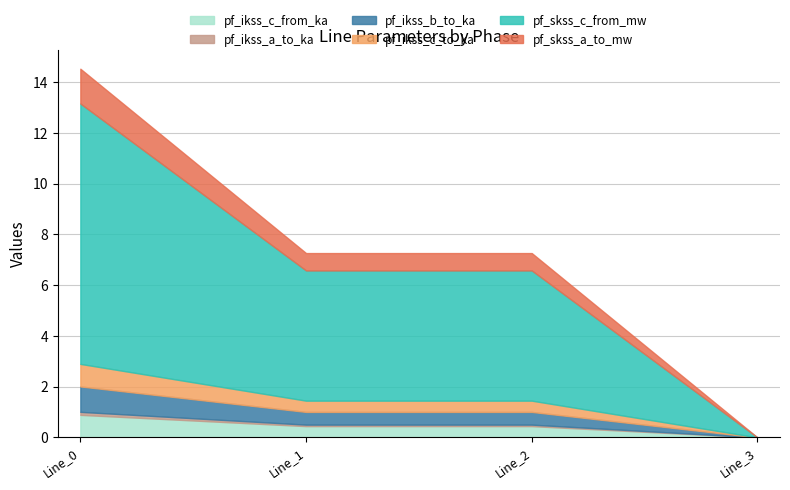

Reading left to right, extract all data points from this chart.

pf_ikss_c_from_ka: Line_0=0.9	Line_1=0.4	Line_2=0.4	Line_3=0.0
pf_ikss_a_to_ka: Line_0=0.1	Line_1=0.1	Line_2=0.1	Line_3=0.0
pf_ikss_b_to_ka: Line_0=1.0	Line_1=0.5	Line_2=0.5	Line_3=0.0
pf_ikss_c_to_ka: Line_0=0.9	Line_1=0.4	Line_2=0.4	Line_3=0.0
pf_skss_c_from_mw: Line_0=10.3	Line_1=5.1	Line_2=5.1	Line_3=0.0
pf_skss_a_to_mw: Line_0=1.4	Line_1=0.7	Line_2=0.7	Line_3=0.0